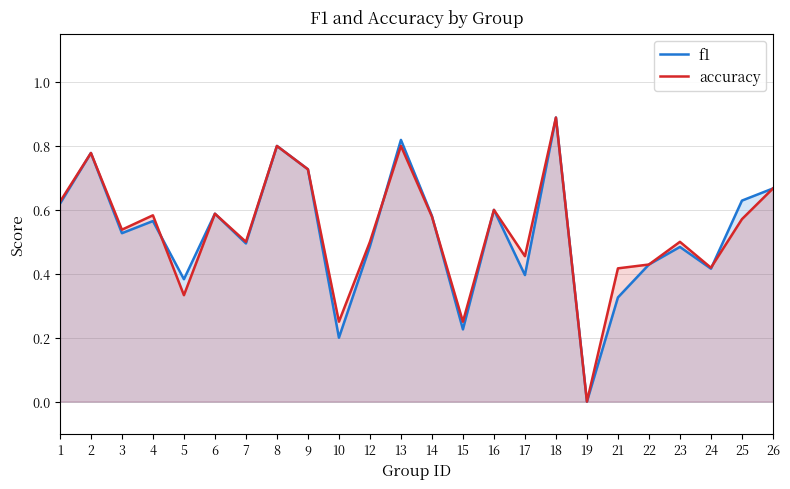

True or false: f1 and accuracy cross at least once.

True